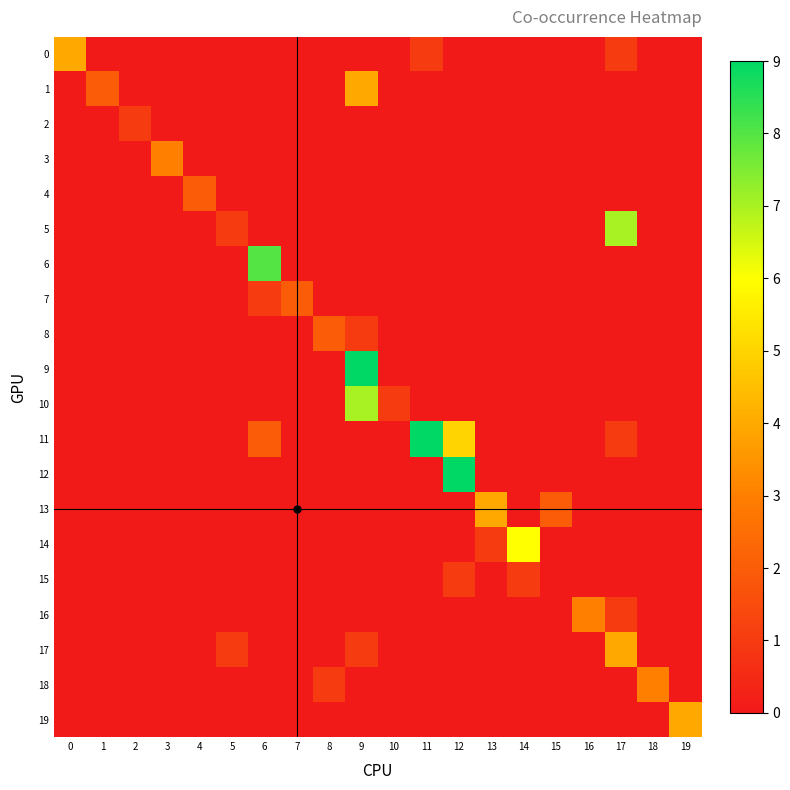

Which series has the widest spread of values?

9